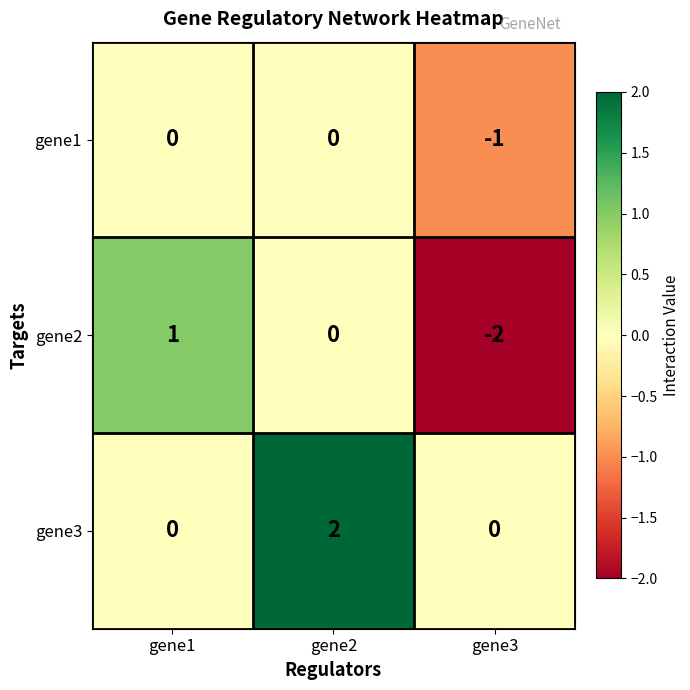

List the series in order of their peak value, lowest first.

gene1, gene2, gene3